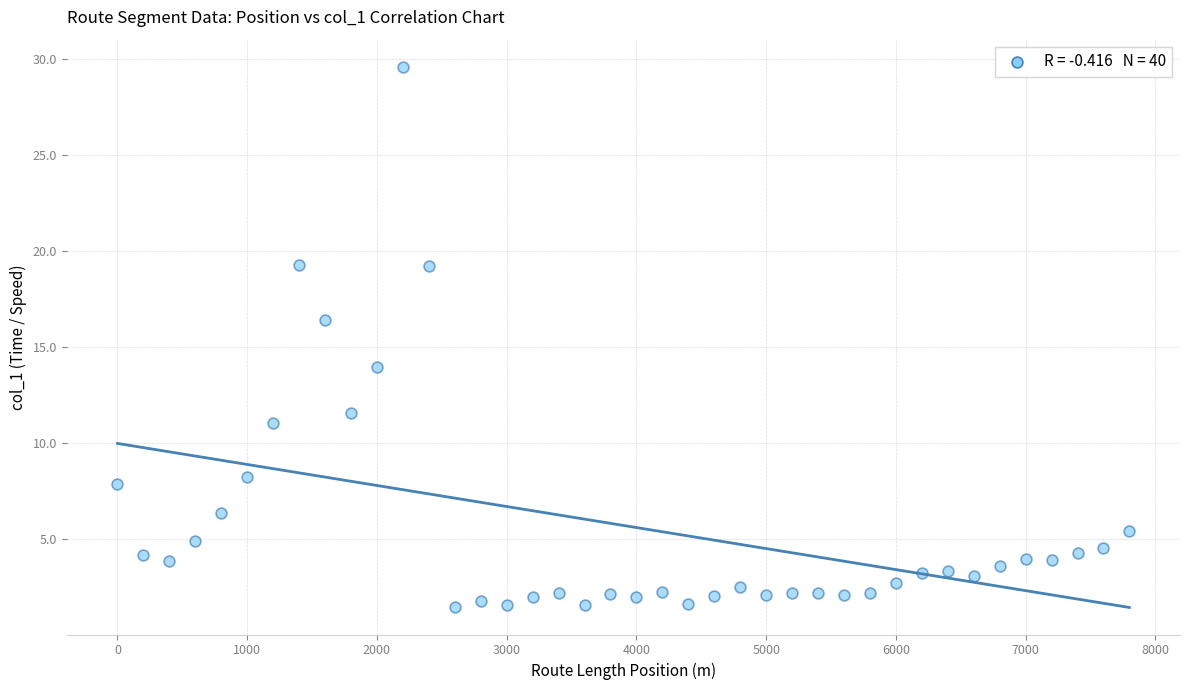

What Y value in the scatter plot is closest to 15?

14.0